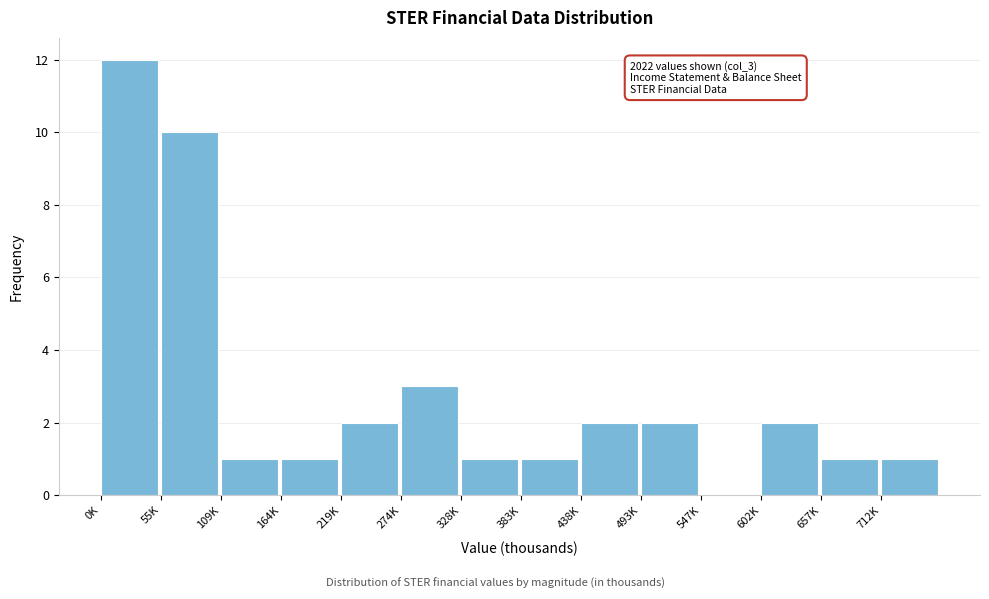

Reading left to right, list all the values displayed in this chart.

0K=12	55K=10	109K=1	164K=1	219K=2	274K=3	328K=1	383K=1	438K=2	493K=2	547K=0	602K=2	657K=1	712K=1